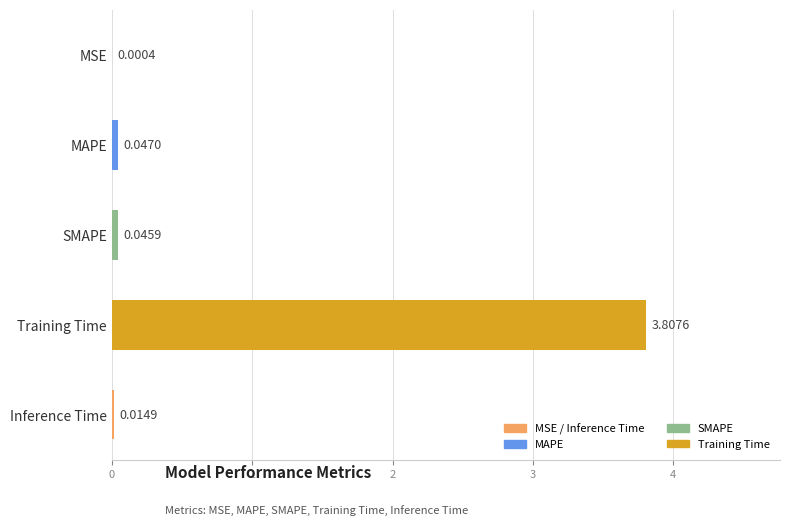

What is the change in value from SMAPE to Training Time?

+3.8